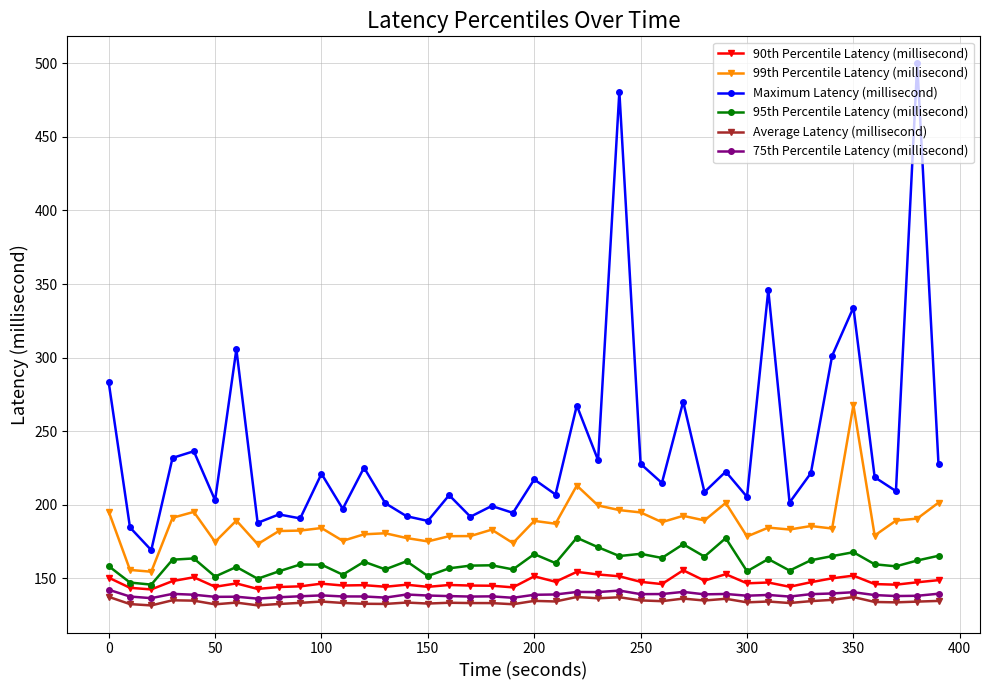

What is the smallest value displayed?

131.5